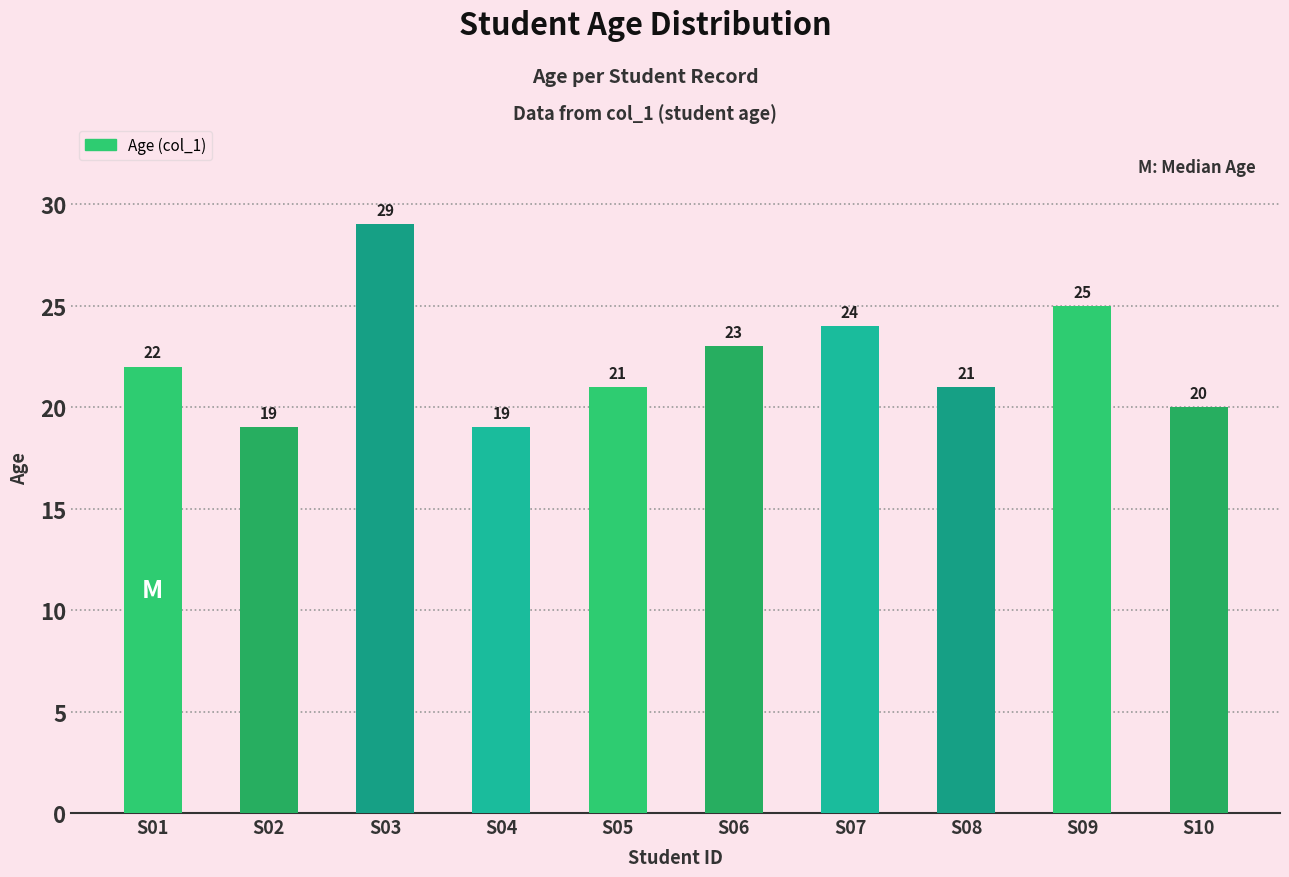

What is the difference between the values at S03 and S04?

10